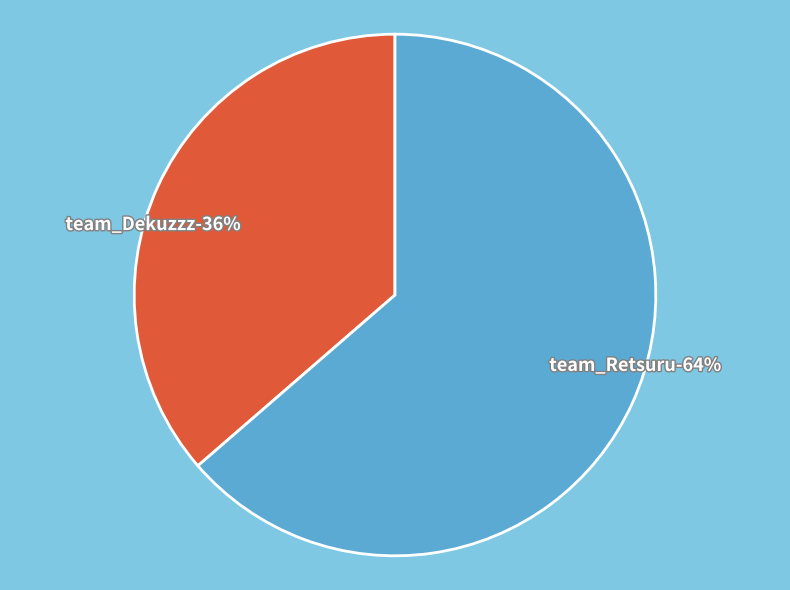

The team_Dekuzzz slice represents 24% of the pie. True or false?

False